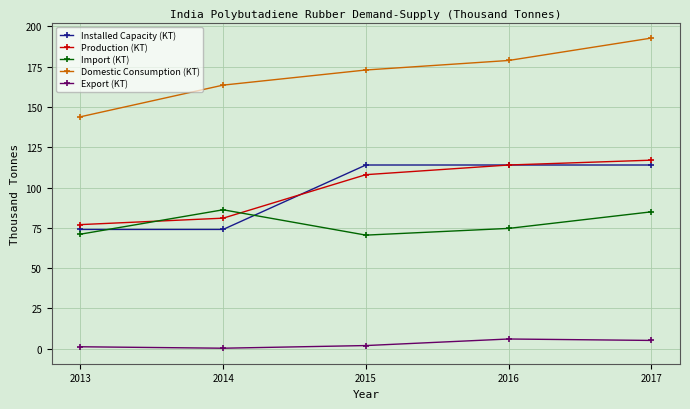

Which series has the widest spread of values?

Domestic Consumption (KT)